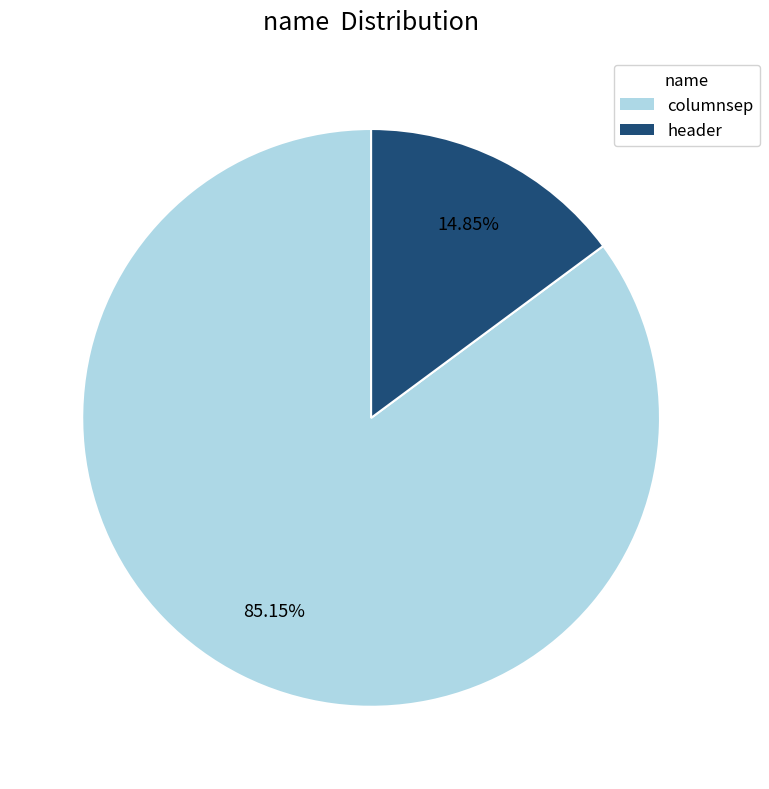

Which category has the smallest portion of the pie?

header